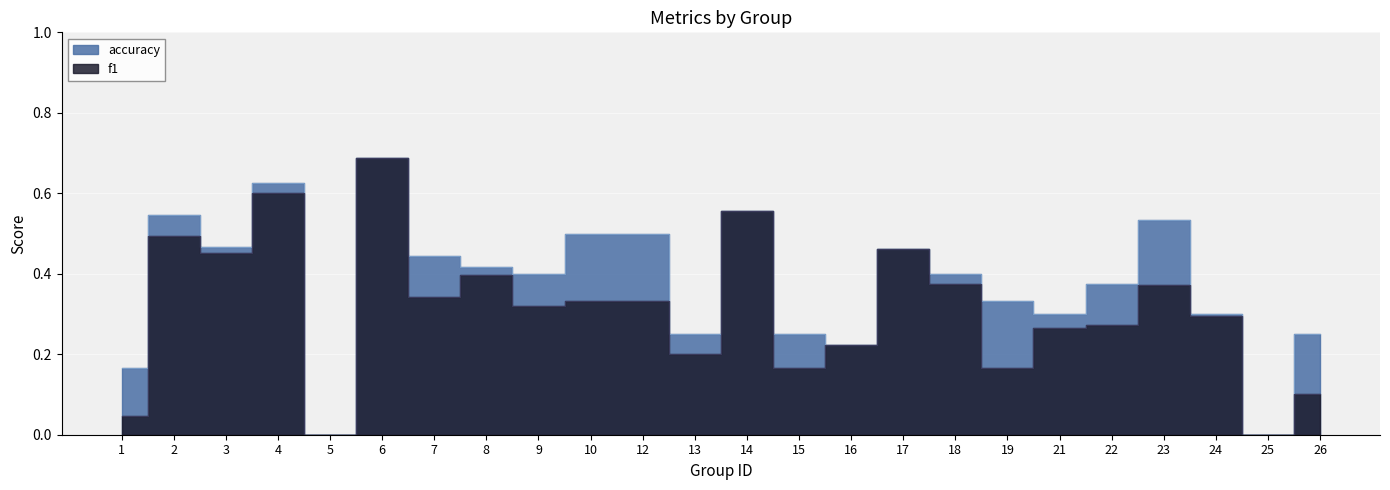

Which series has the largest total across all categories?

accuracy